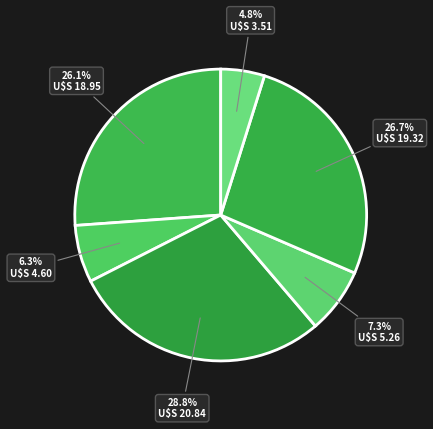

Count the number of slices in the pie.

6